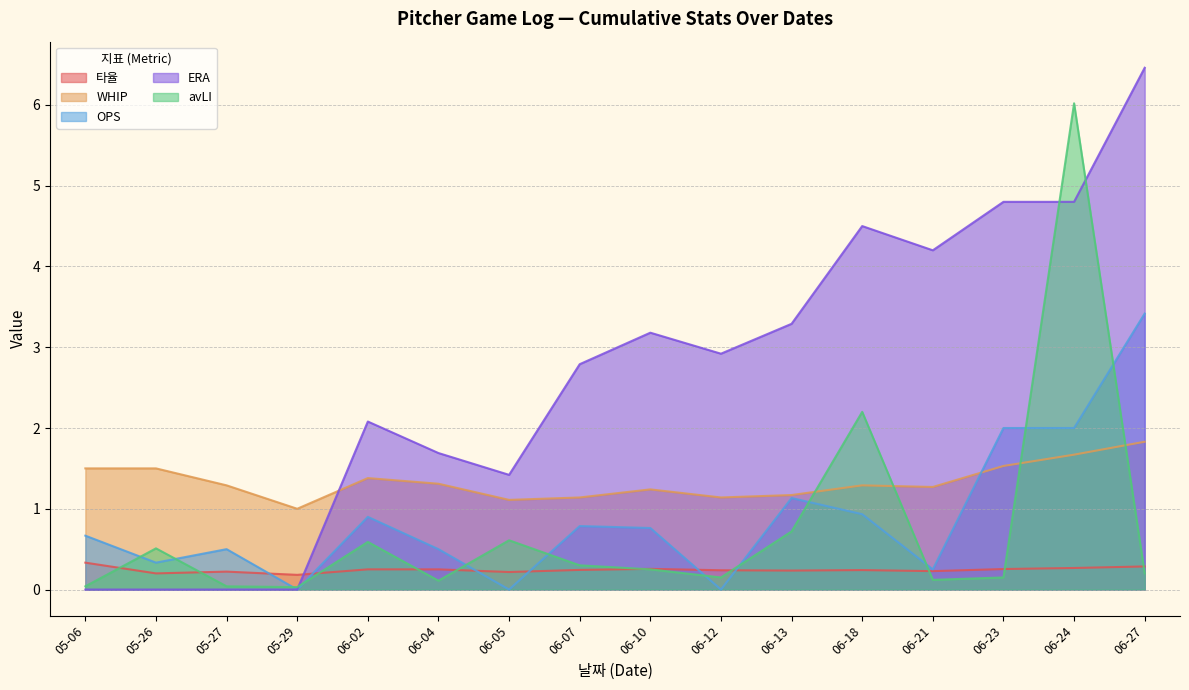

List the labels in order of 타율 value, largest first.

05-06, 06-27, 06-24, 06-10, 06-23, 06-02, 06-04, 06-07, 06-18, 06-12, 06-13, 06-21, 05-27, 06-05, 05-26, 05-29